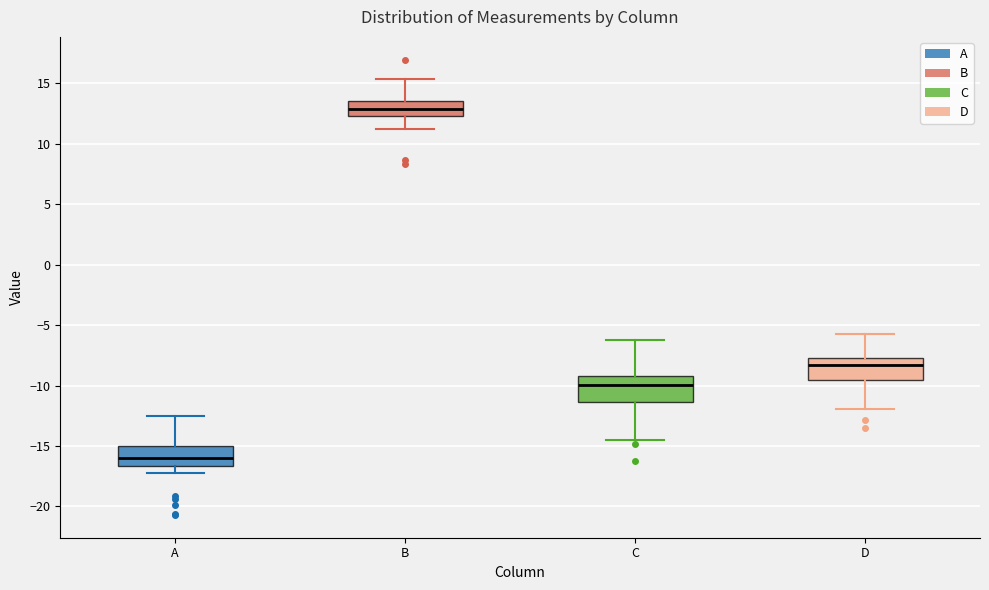

Reading left to right, transcribe this box plot: for each box, give where its median line is, the range the box spans, and where its two whiskers end, as read against the y-axis. The values are not printed on the chart, so give them approximately, as read against the axis.

A: median -16.0, box -16.5 to -15.0, whiskers -17.0 to -12.5
B: median 13.0, box 12.5 to 13.5, whiskers 11.0 to 15.5
C: median -10.0, box -11.5 to -9.0, whiskers -14.5 to -6.0
D: median -8.5, box -9.5 to -7.5, whiskers -12.0 to -5.5